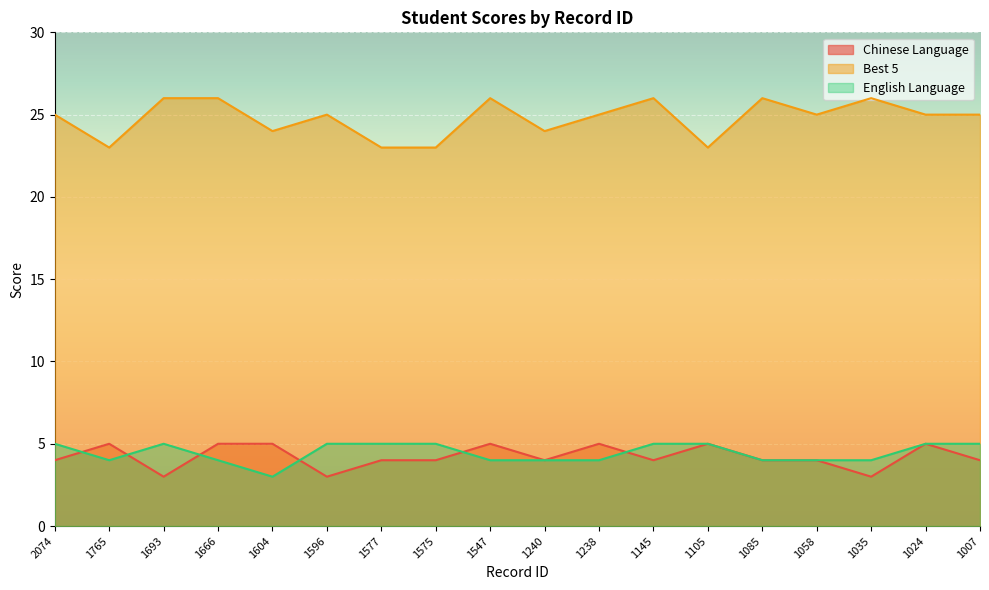

What is the value of the Best 5 point at the 14th from the left?

26